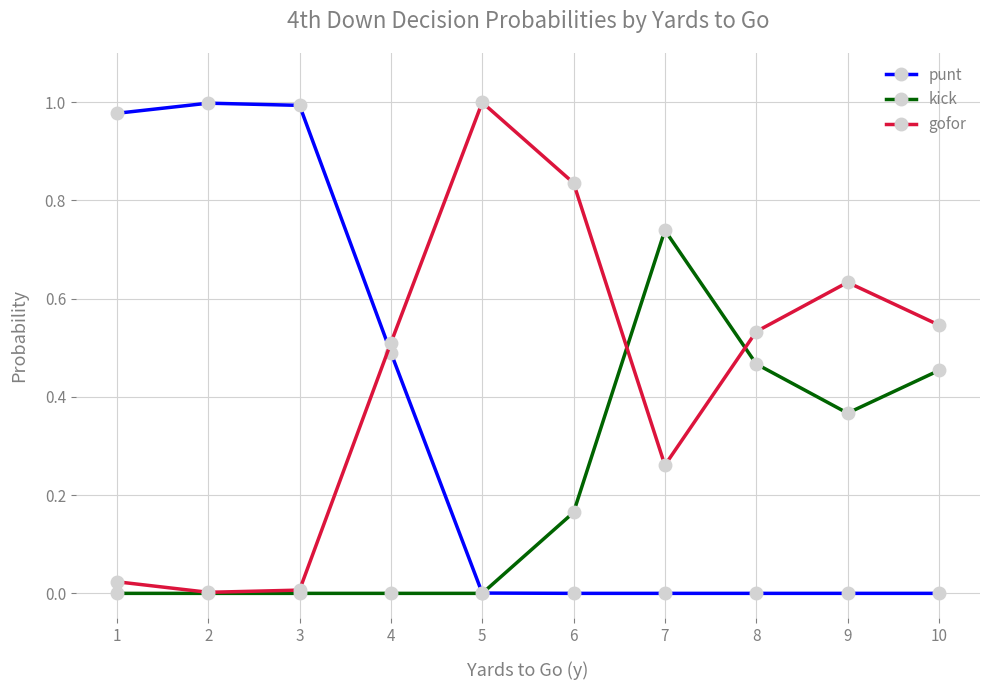

The gofor series shows 0.3 at 10. True or false?

False